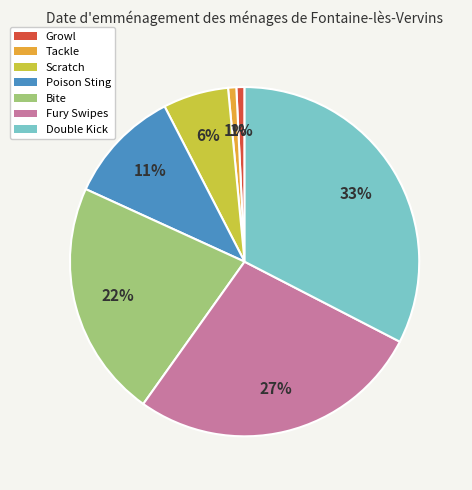

To the nearest percent, what is the combined percentage of Tackle and Scratch?

7%